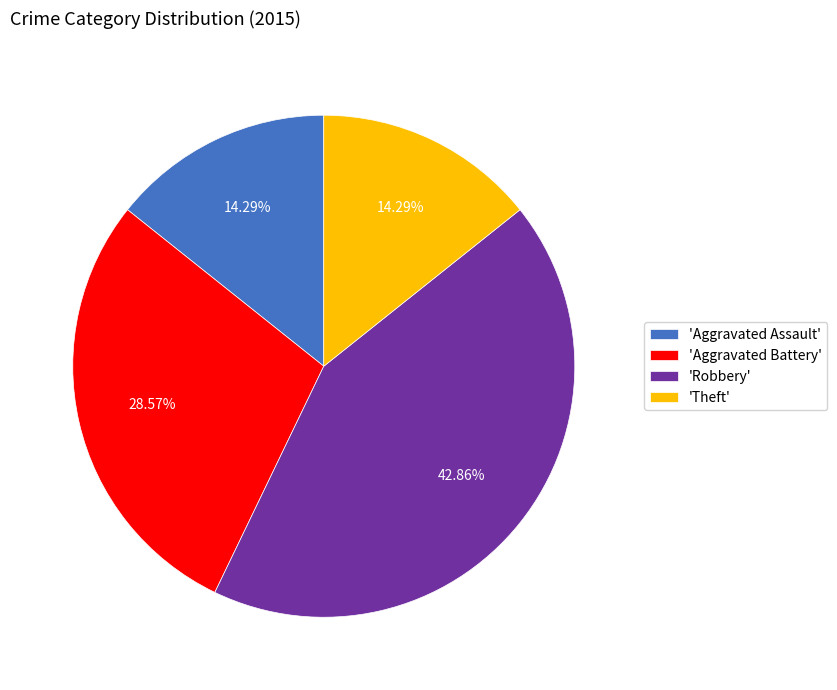

Is the sum of 'Theft' and 'Robbery' greater than half?

Yes